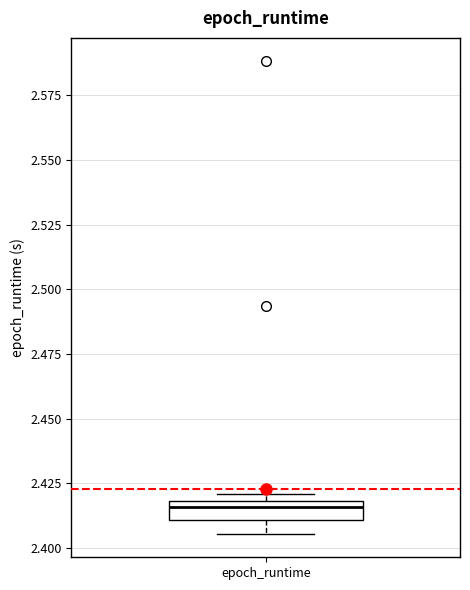

Where does the lower whisker of the box for epoch_runtime end on the y-axis? The values are not printed on the chart, so give them approximately, as read against the axis.

2.405